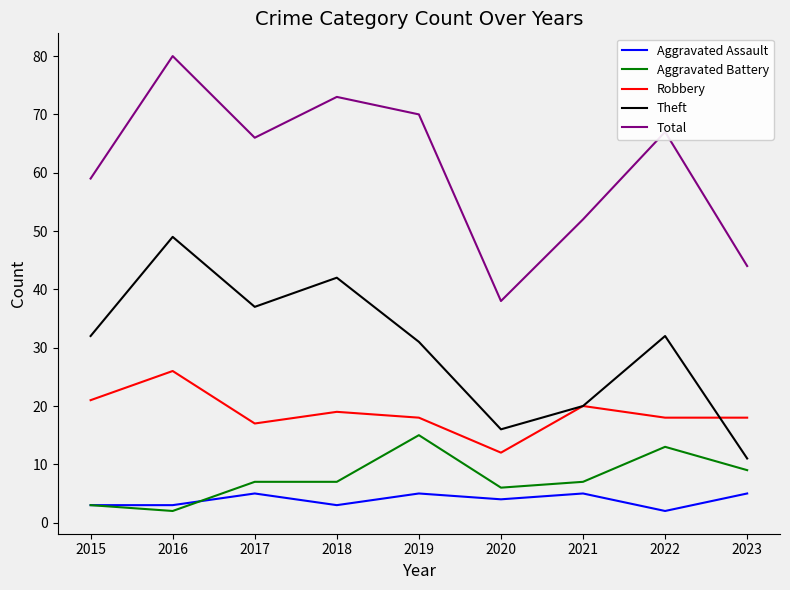

Reading right to left, list all the values displayed in this chart.

Aggravated Assault: 5	2	5	4	5	3	5	3	3
Aggravated Battery: 9	13	7	6	15	7	7	2	3
Robbery: 18	18	20	12	18	19	17	26	21
Theft: 11	32	20	16	31	42	37	49	32
Total: 44	67	52	38	70	73	66	80	59